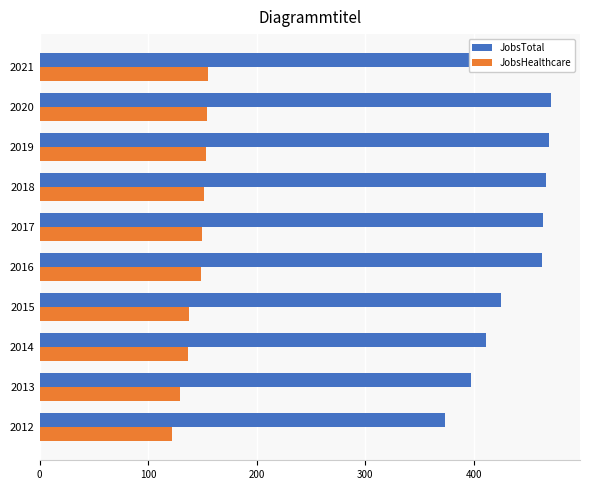

Does the chart contain any negative values?

No